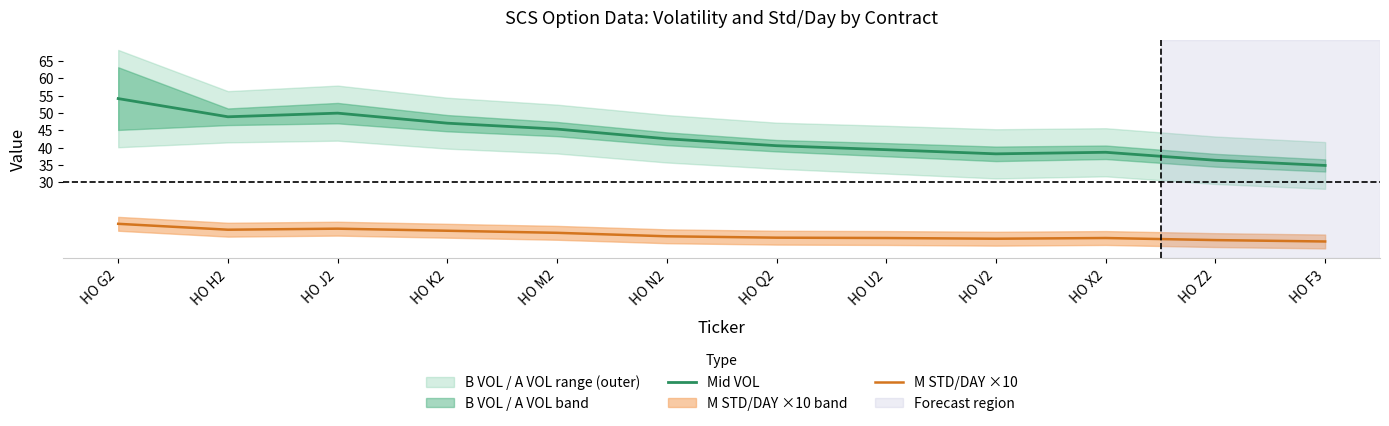

Is the value of Mid VOL at HO X2 greater than the value of M STD/DAY ×10 at HO J2?

Yes